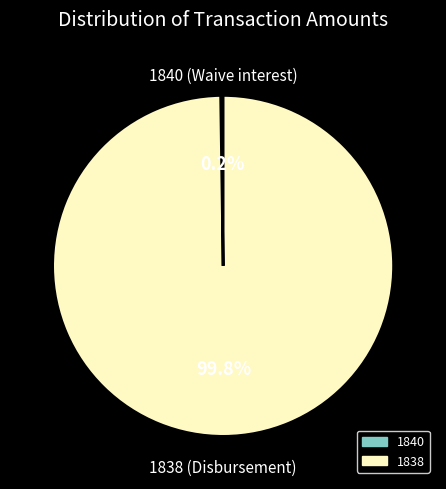

Is there any slice that represents more than half of the pie?

Yes